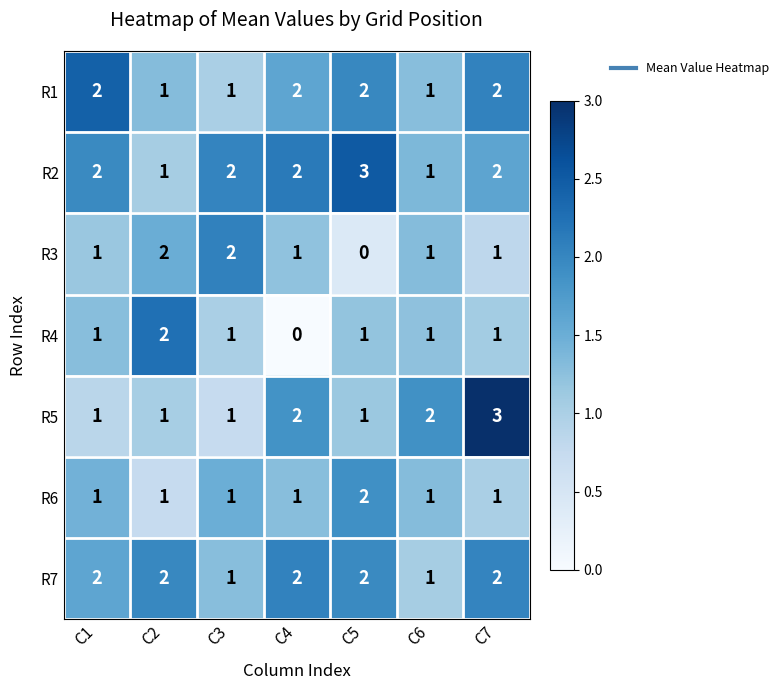

Which category has the lowest value in the R3 series?

C5